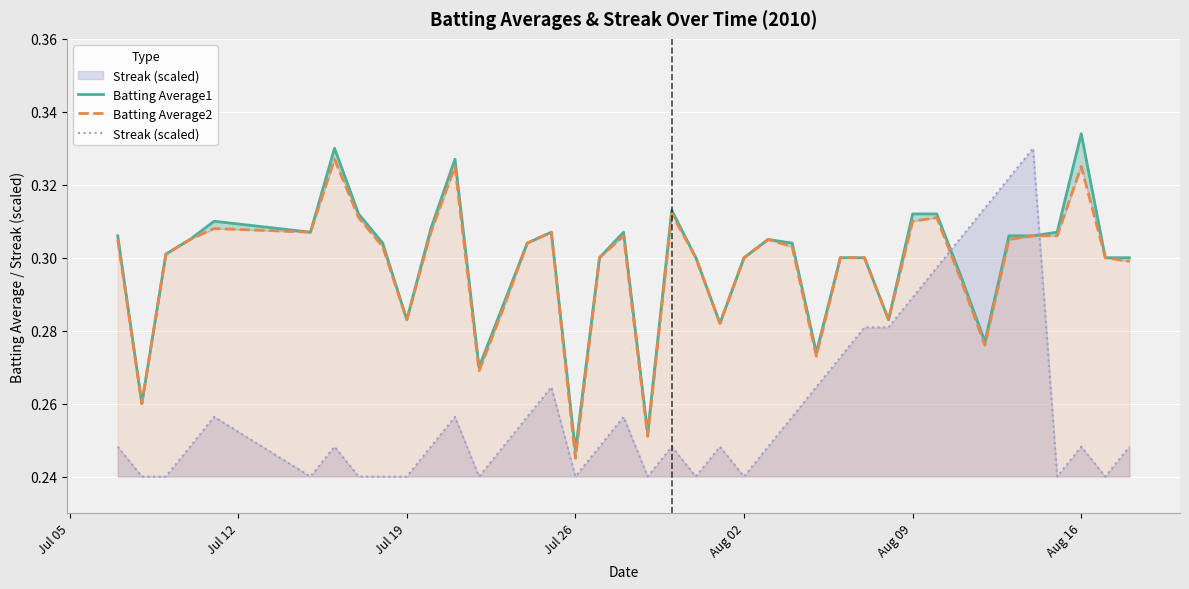

What is the minimum value shown in the chart?

0.2